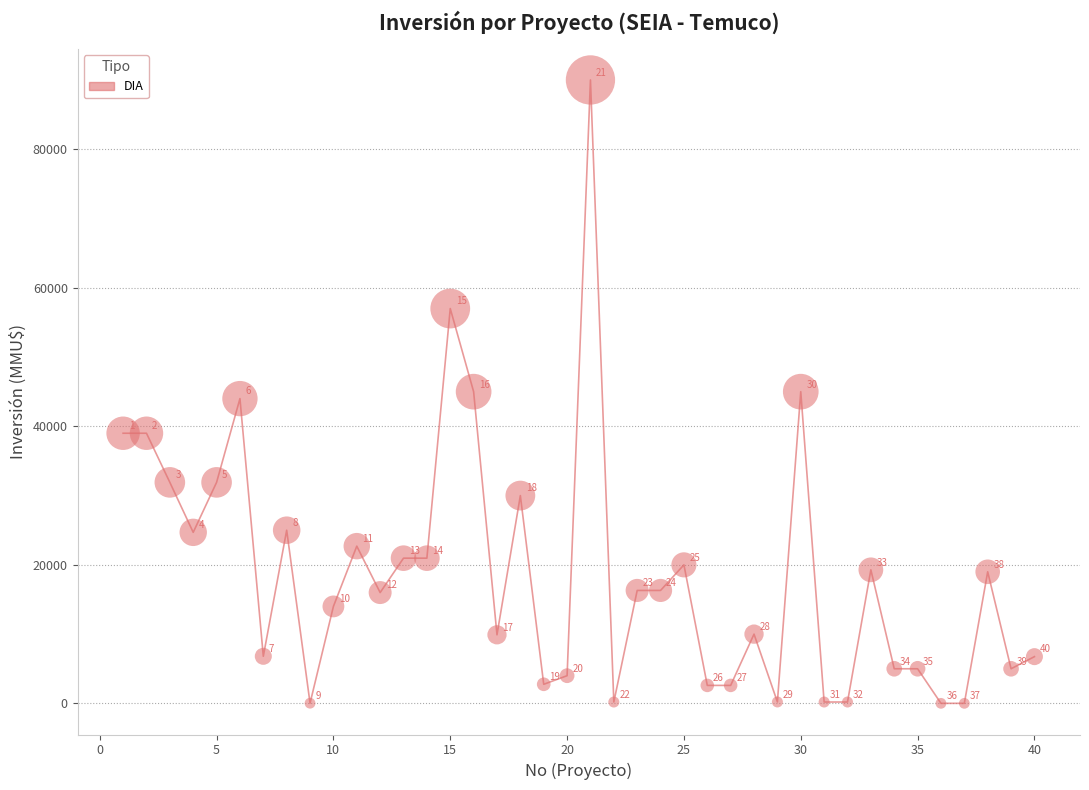

What is the range of X values (max minus min)?

39